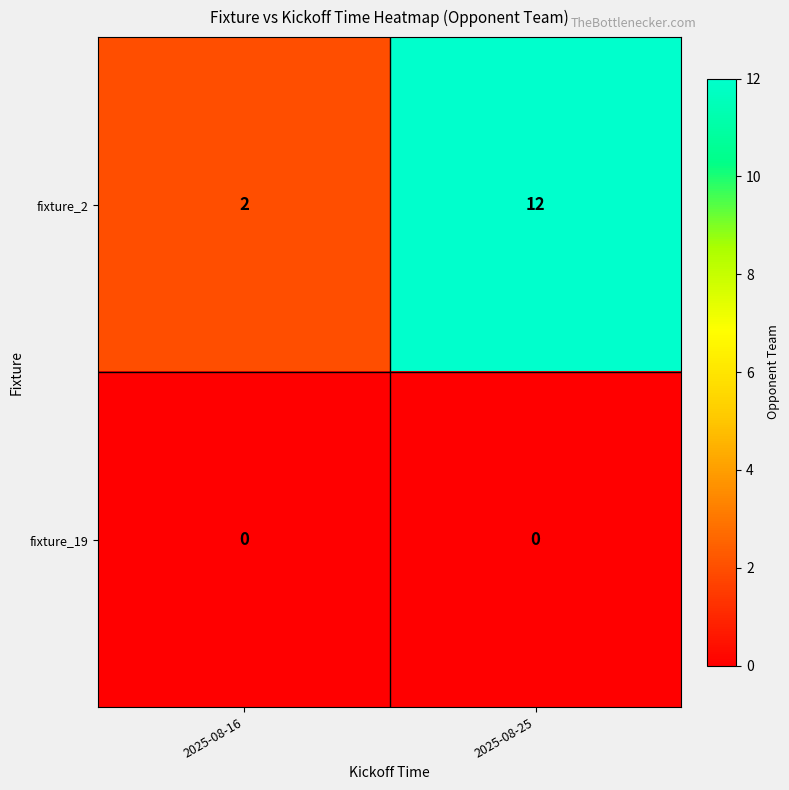

Which series has the largest total across all categories?

fixture_2